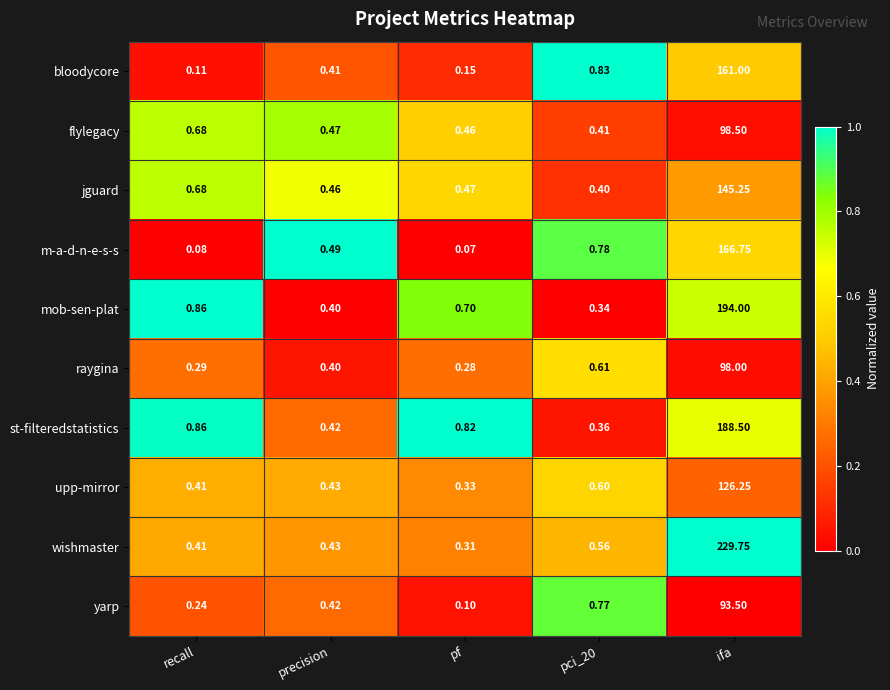

List the series in order of their peak value, highest first.

wishmaster, mob-sen-plat, st-filteredstatistics, m-a-d-n-e-s-s, bloodycore, jguard, upp-mirror, flylegacy, raygina, yarp